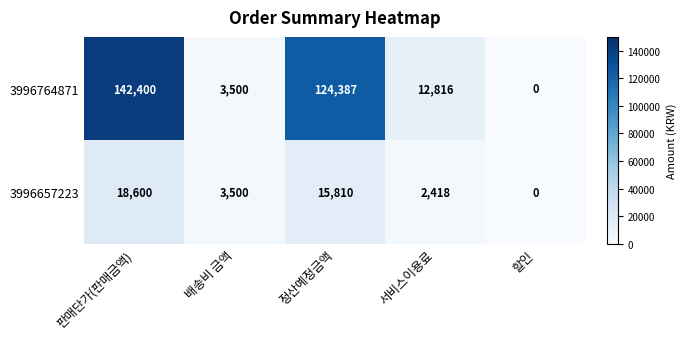

Reading left to right, list all the values displayed in this chart.

3996764871: 판매단가(판매금액)=142400	배송비 금액=3500	정산예정금액=124387	서비스이용료=12816	할인=0
3996657223: 판매단가(판매금액)=18600	배송비 금액=3500	정산예정금액=15810	서비스이용료=2418	할인=0